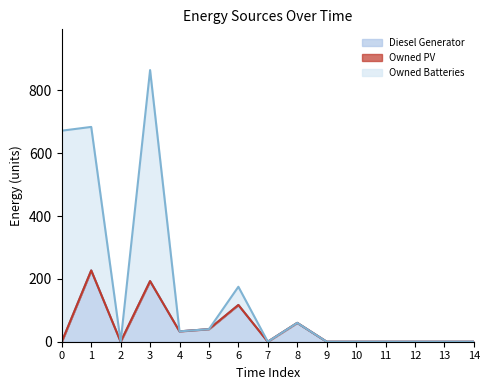

Reading left to right, what are all the values shown in this chart?

Diesel Generator: 0=0	1=227	2=0	3=193	4=33	5=40	6=117	7=0	8=60	9=0	10=0	11=0	12=0	13=0	14=0
Owned PV: 0=0	1=0	2=0	3=0	4=0	5=0	6=0	7=0	8=0	9=0	10=0	11=0	12=0	13=0	14=0
Owned Batteries: 0=672	1=457	2=0	3=672	4=0	5=0	6=58	7=0	8=0	9=0	10=0	11=0	12=0	13=0	14=0